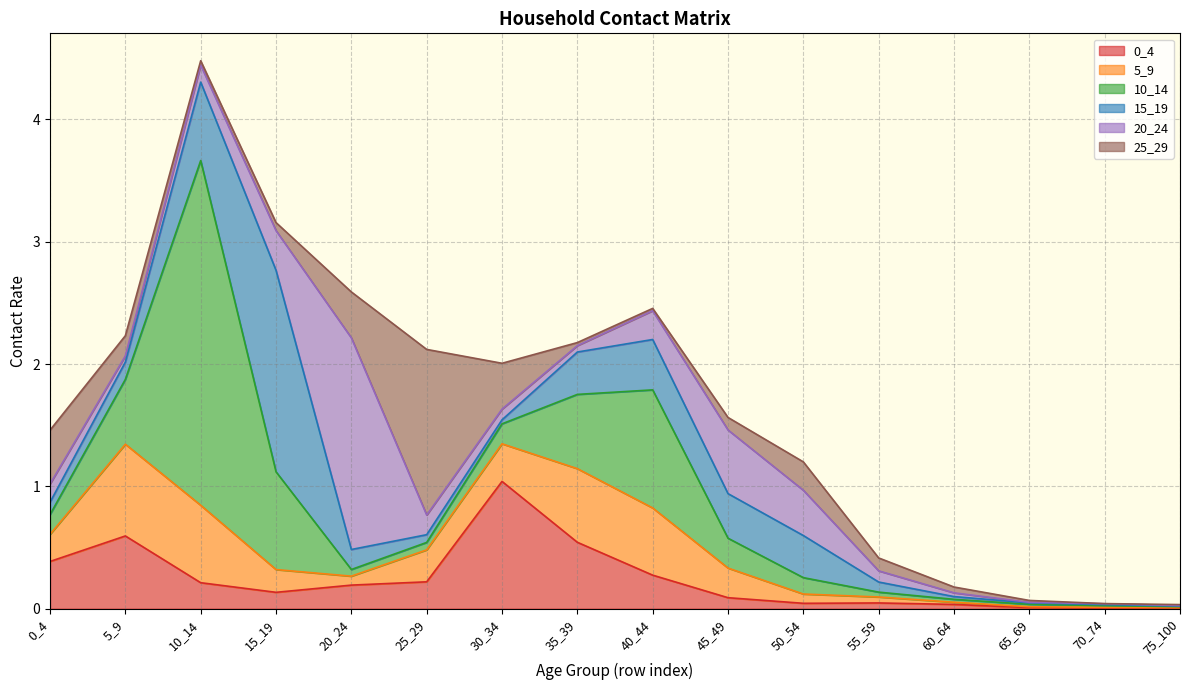

What is the sum of all 20_24 values?

4.0